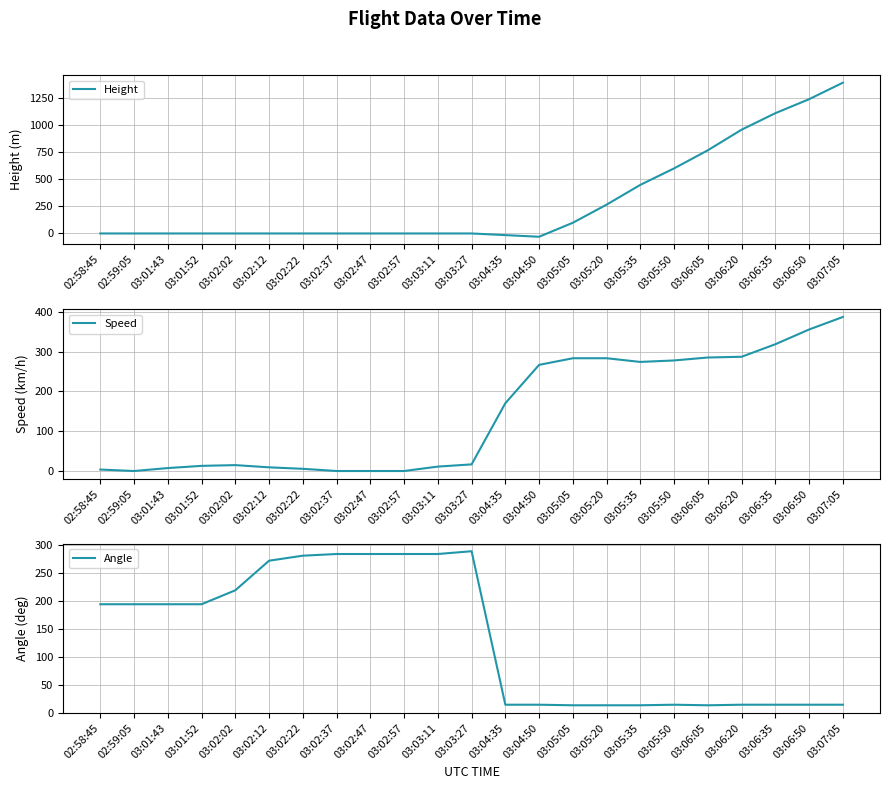

True or false: Speed has a value of 0.8 at 02:58:45.

False